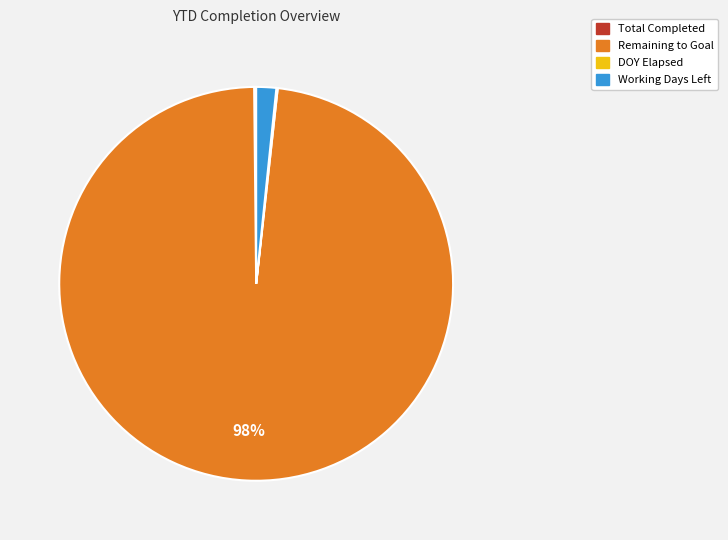

To the nearest percent, what is the difference between the largest and smallest slice percentages?

98%